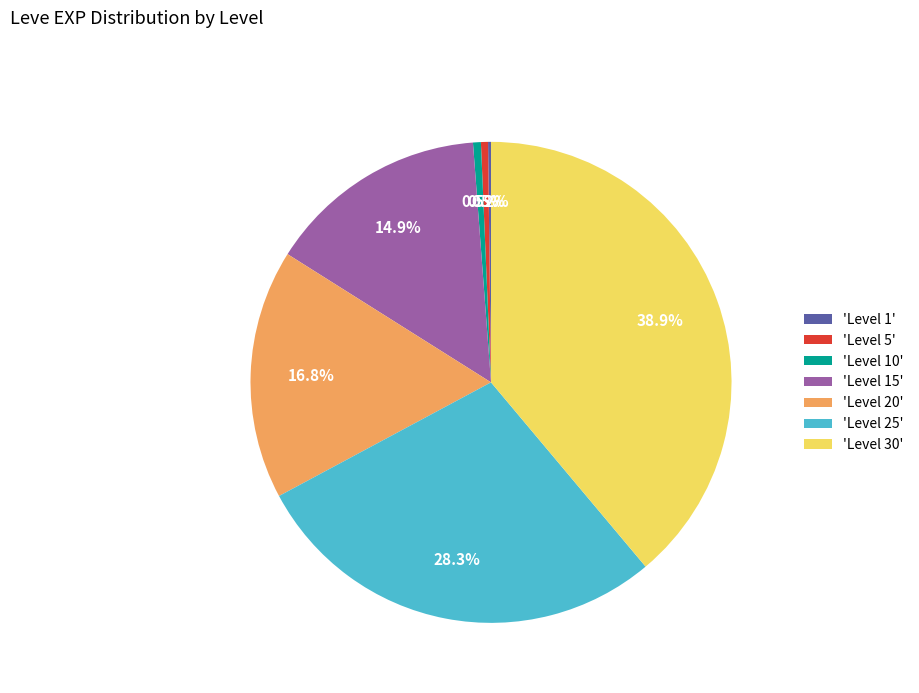

Is there a majority slice in this chart?

No